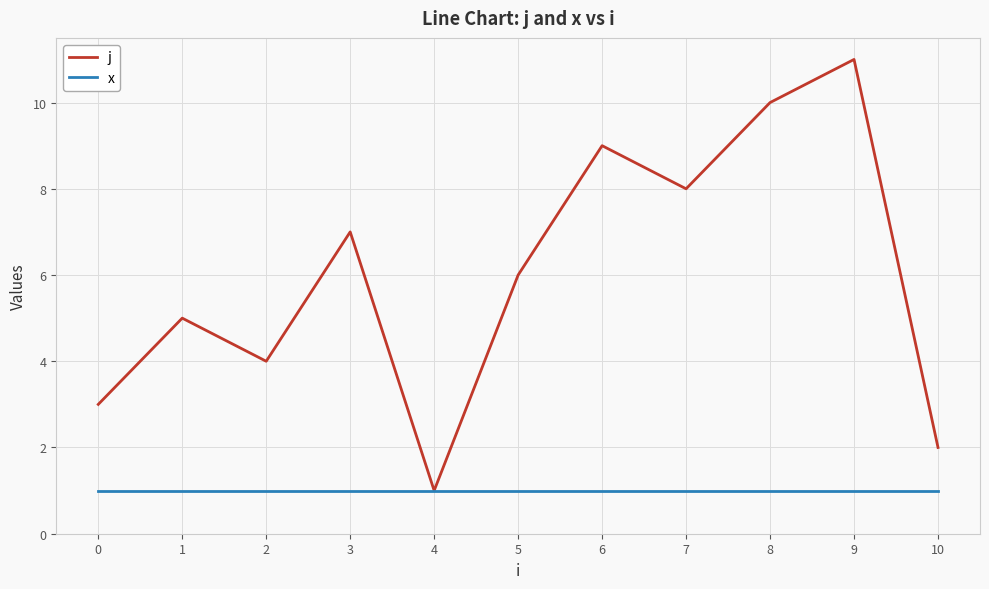

Reading left to right, what are all the values shown in this chart?

j: 0=3	1=5	2=4	3=7	4=1	5=6	6=9	7=8	8=10	9=11	10=2
x: 0=1	1=1	2=1	3=1	4=1	5=1	6=1	7=1	8=1	9=1	10=1